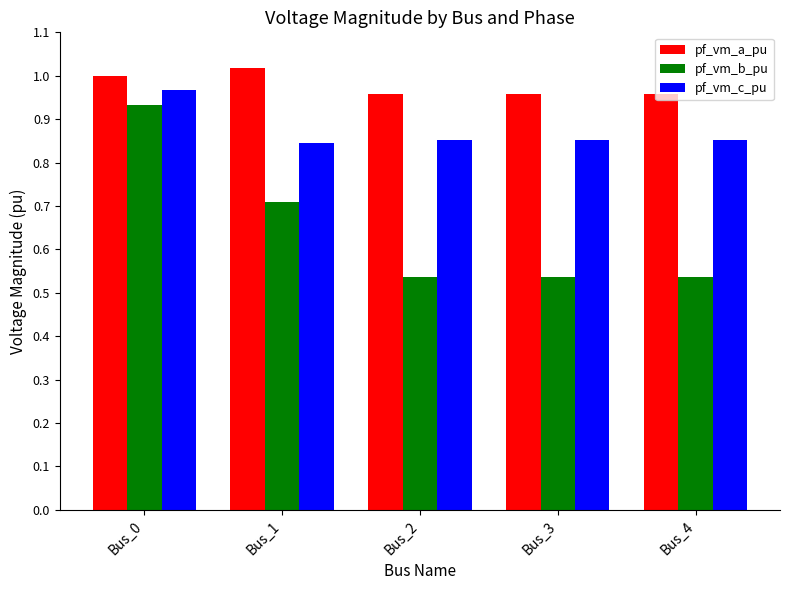

What is the sum of the pf_vm_a_pu values at Bus_4 and Bus_2?

1.9